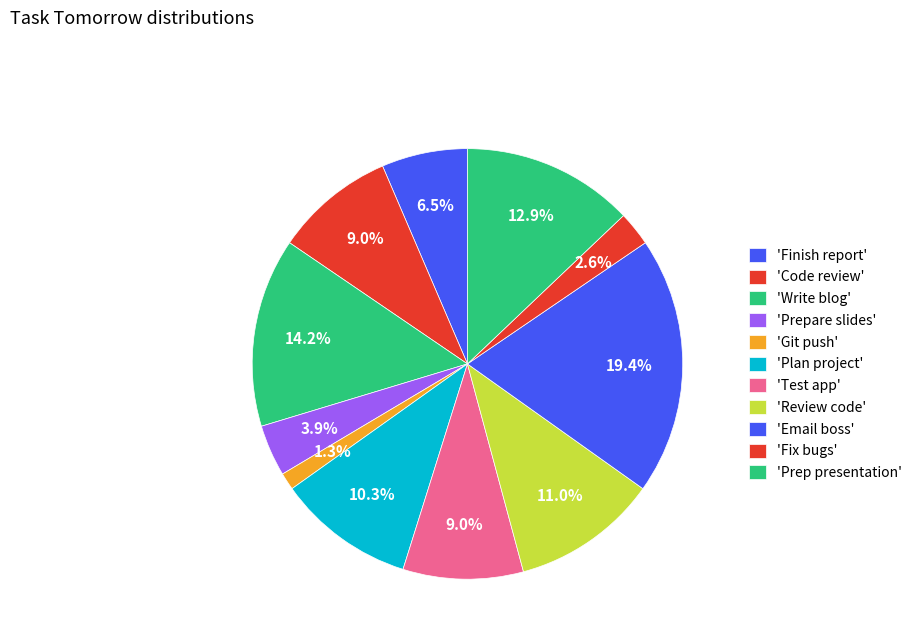

What is the smallest slice in the pie chart?

Git push